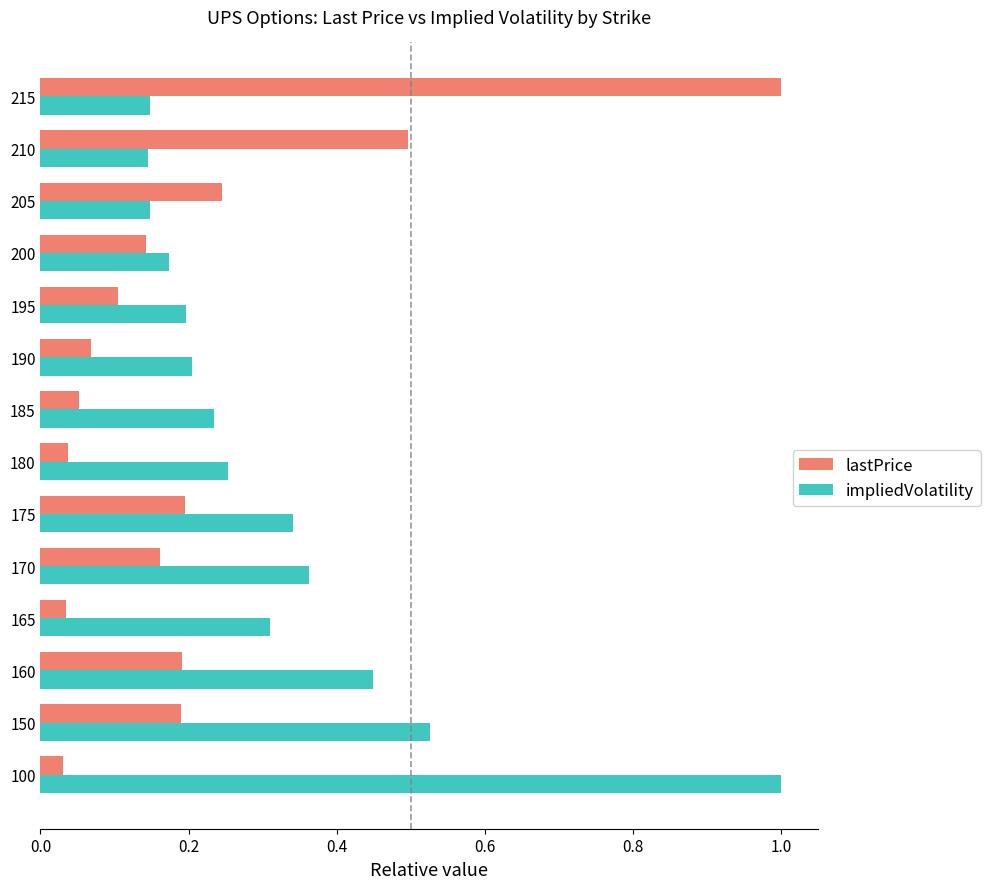

At 170, list the series in order from largest to smallest.

impliedVolatility, lastPrice